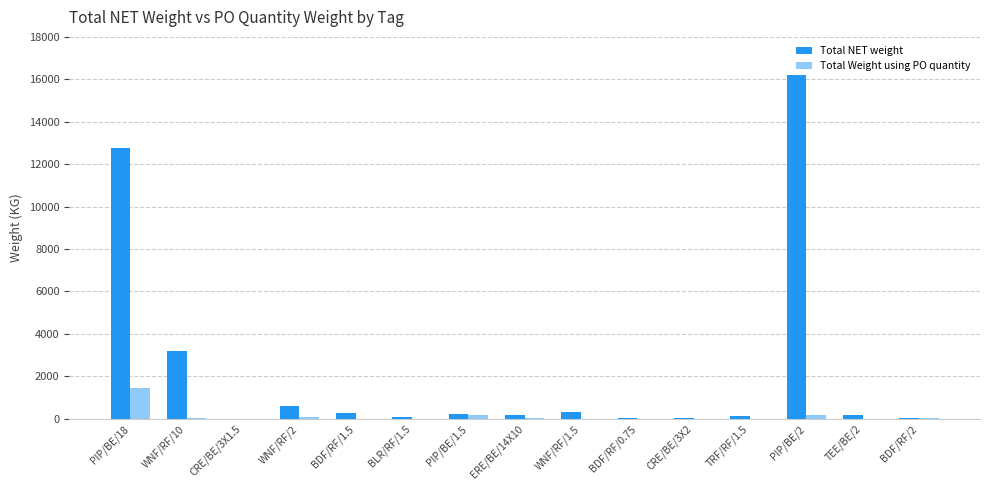

Read the Total NET weight value at CRE/BE/3X1.5.

2.3